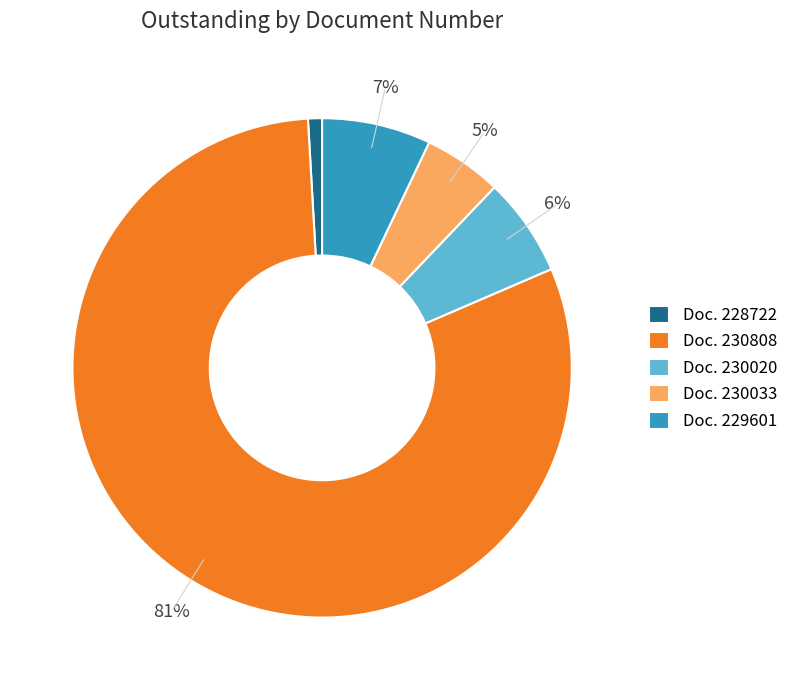

Do Doc. 228722 and Doc. 230033 together represent more than half of the pie?

No